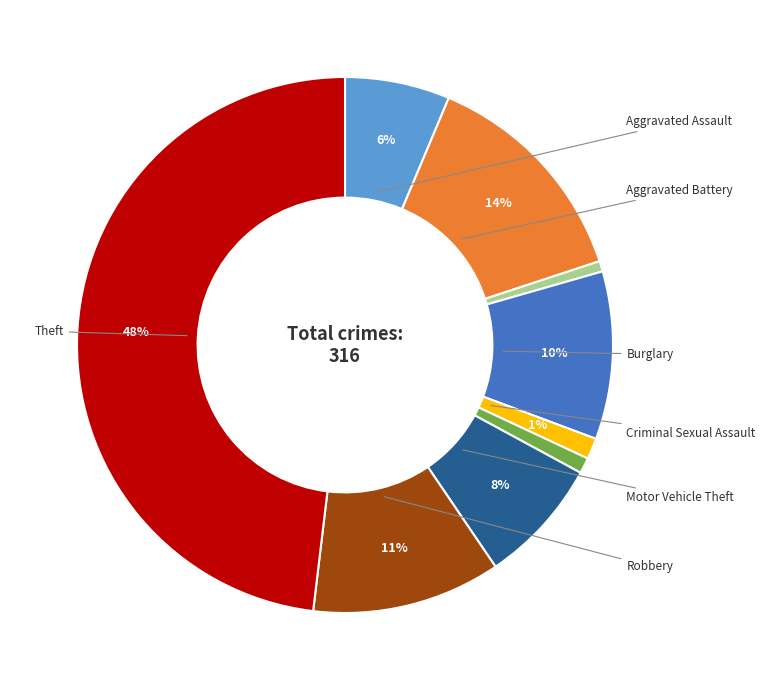

Is there a majority slice in this chart?

No